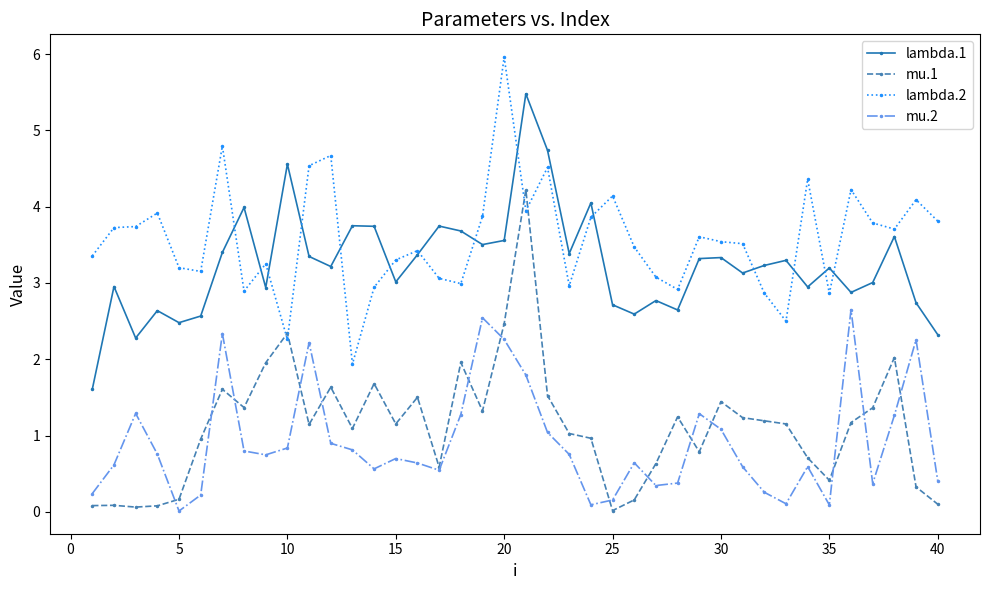

What is the value of the lambda.2 point at the 22nd from the left?

4.5